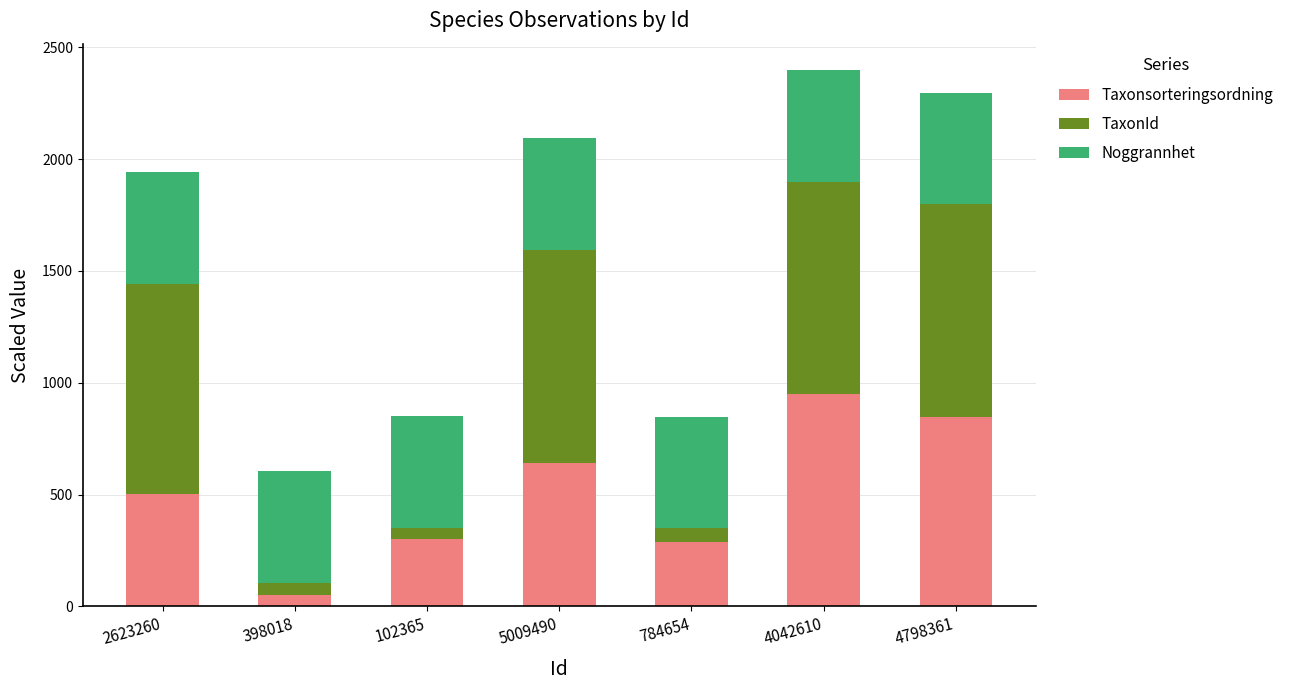

How many categories are shown in the chart?

7